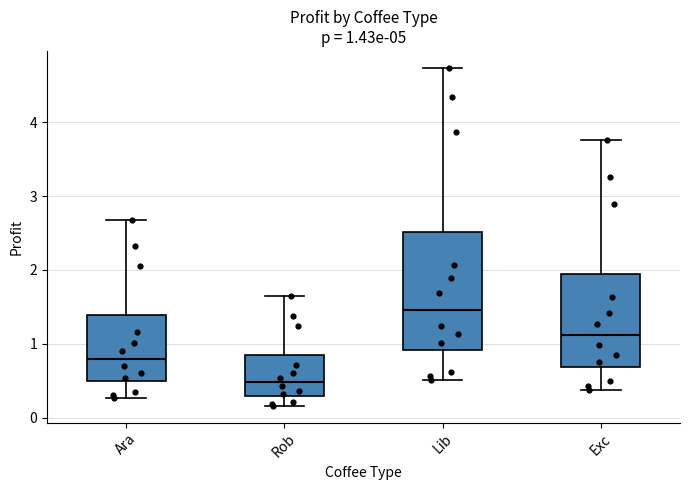

Which box has the lowest median line?

Rob